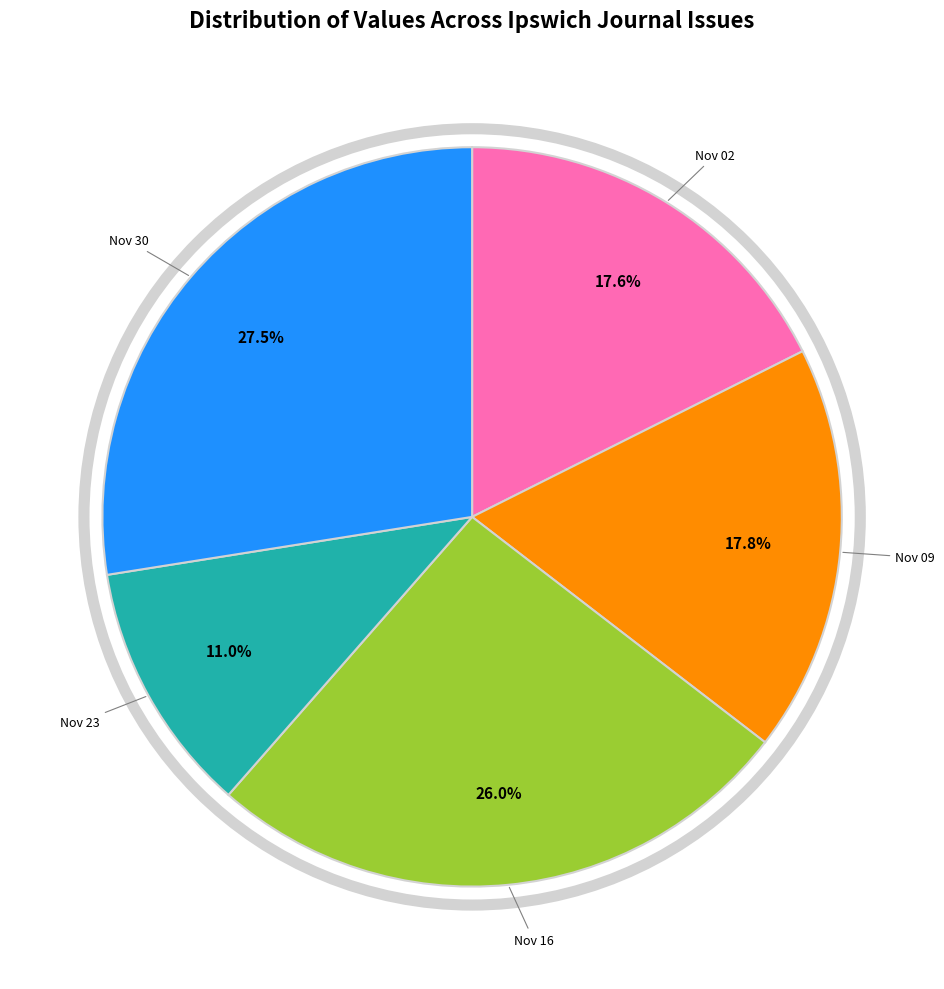

Is there a majority slice in this chart?

No